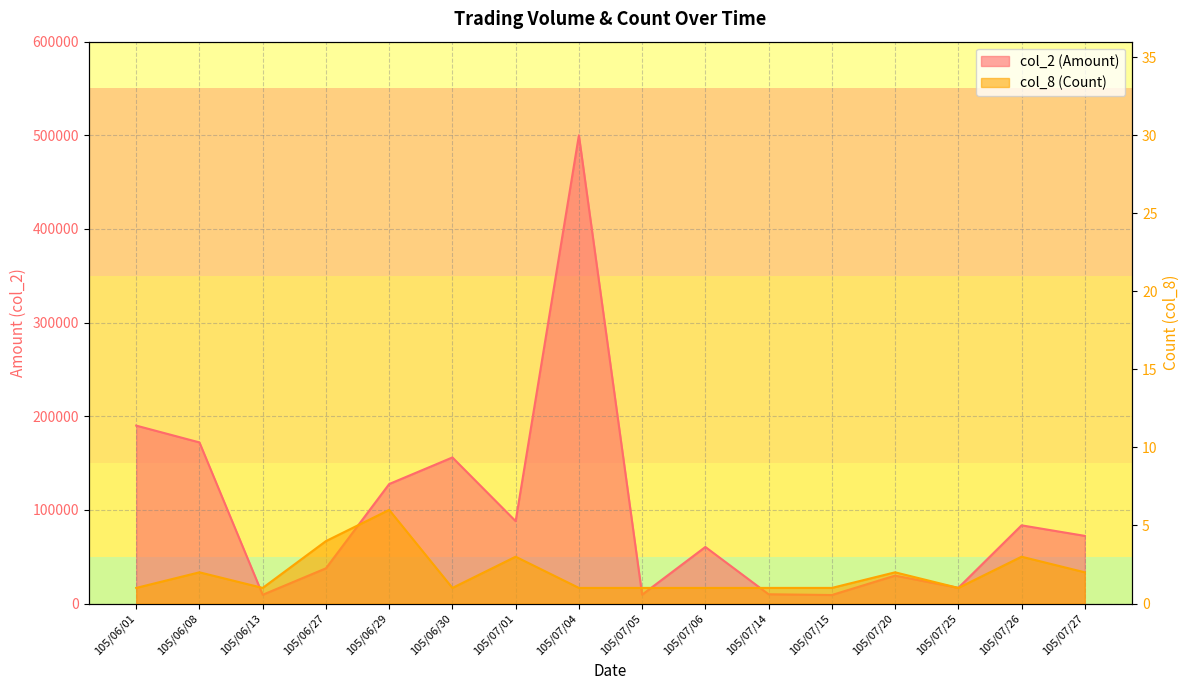

What is the average value of the col_2 (Amount) series?

98232